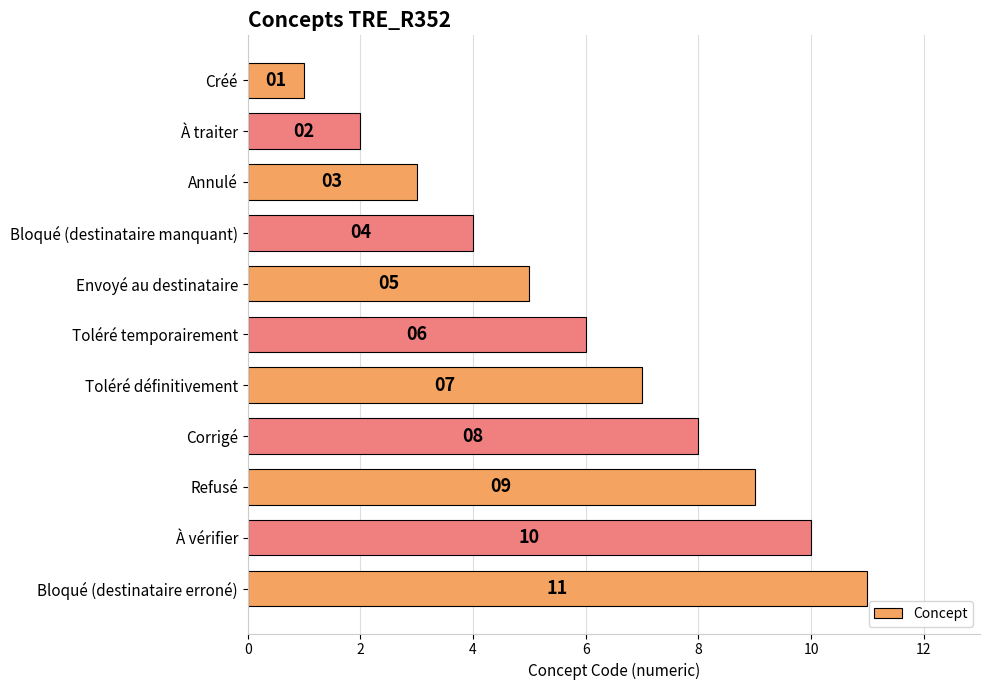

The chart shows a value of 6 at Toléré temporairement. True or false?

True